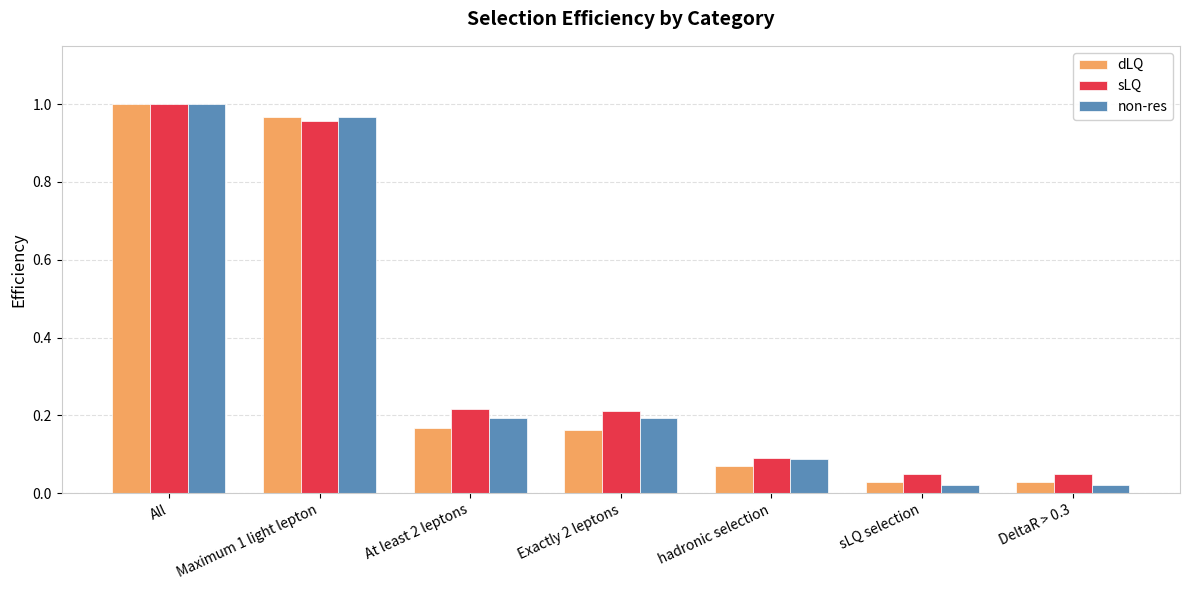

How many data points does each series have?

7